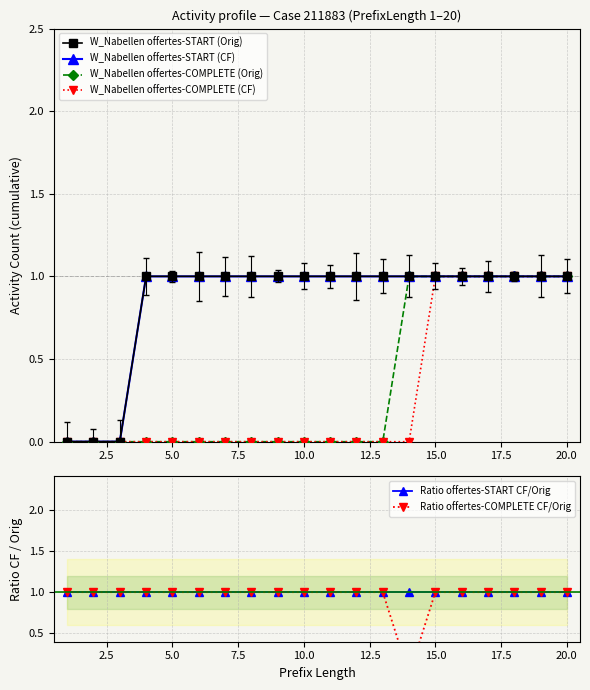

What is the maximum value for W_Nabellen offertes-COMPLETE (CF)?

1.0